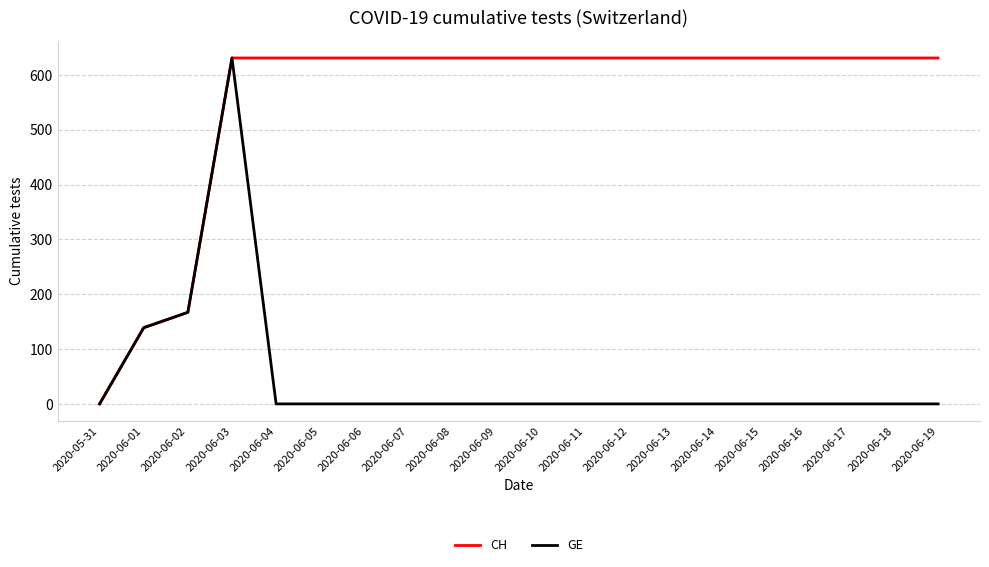

Reading right to left, transcribe all the data shown in this chart.

CH: 631	631	631	631	631	631	631	631	631	631	631	631	631	631	631	631	631	167	139	0
GE: 0	0	0	0	0	0	0	0	0	0	0	0	0	0	0	0	631	167	139	0